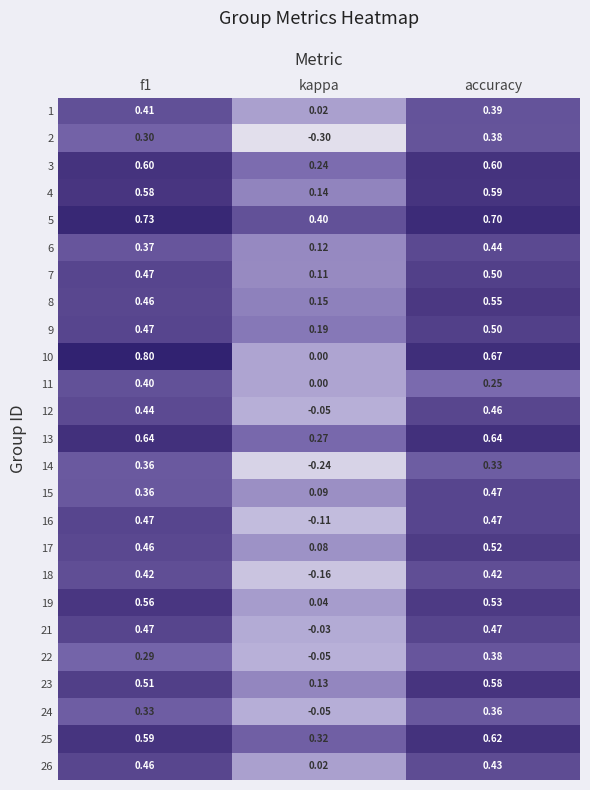

How many values in 11 are above zero?

2